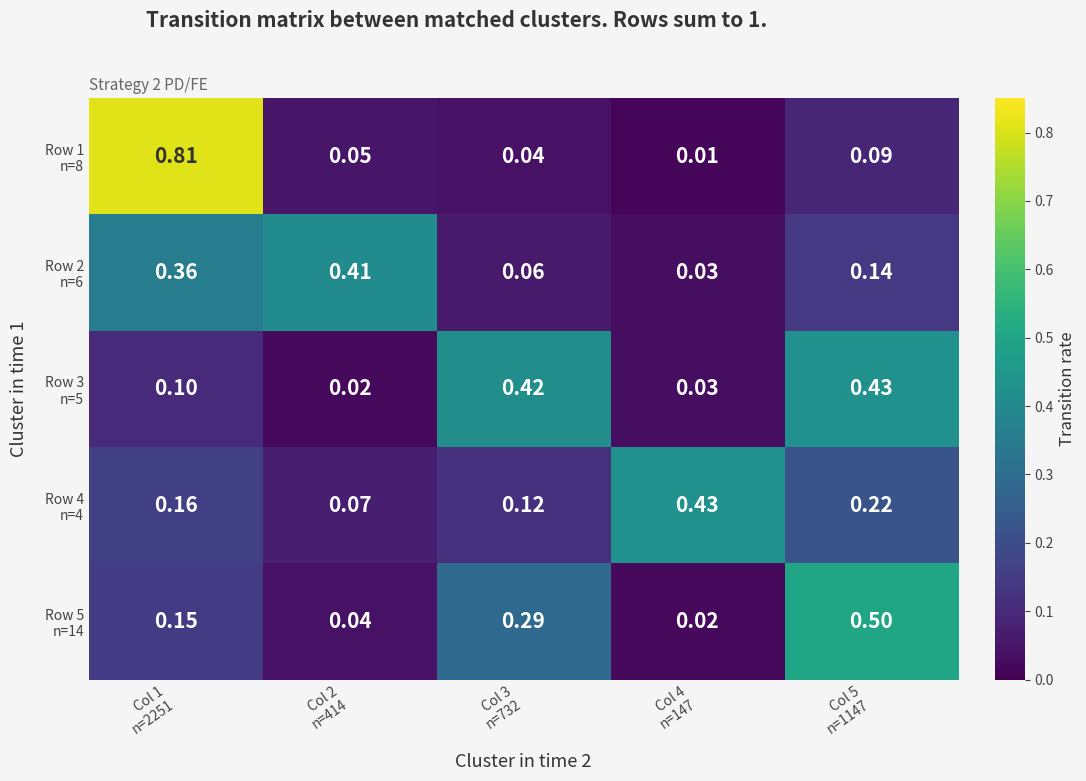

How many series are shown in this chart?

5